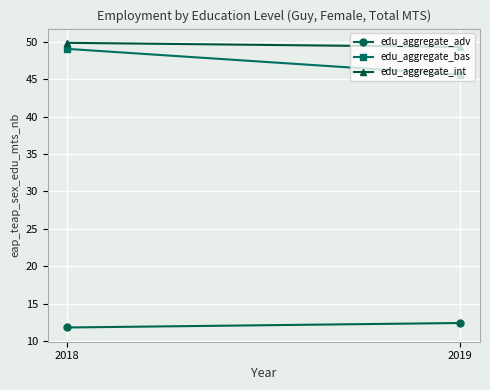

Between 2018 and 2019, which series saw the biggest shift?

edu_aggregate_bas